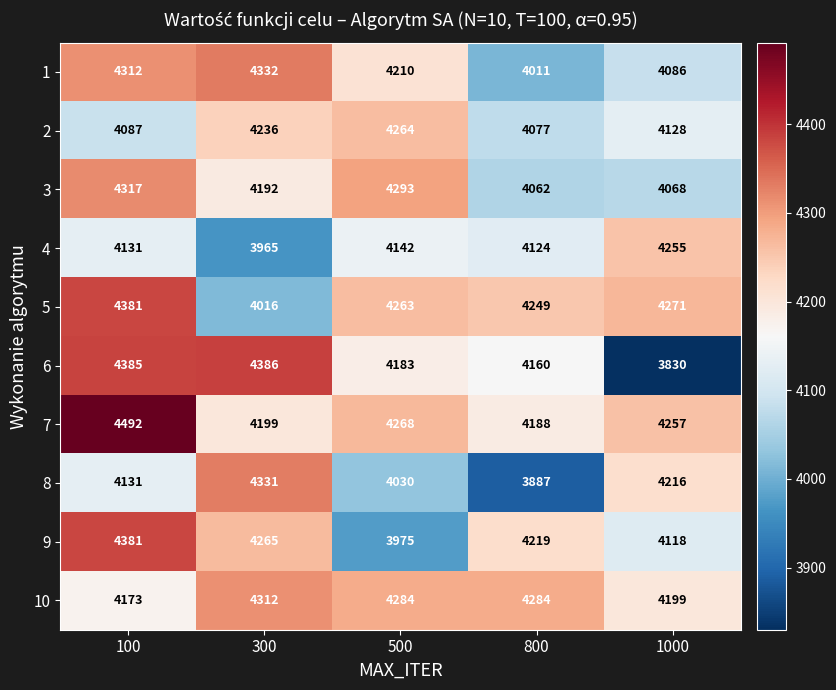

Between 300 and 500, which series saw the biggest shift?

8